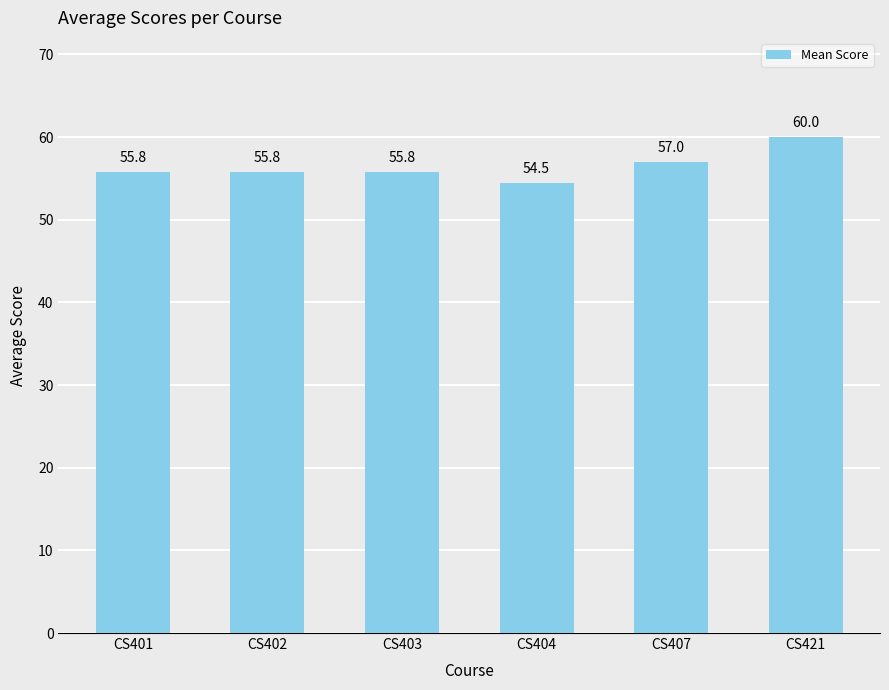

How many data points are above 55?

5